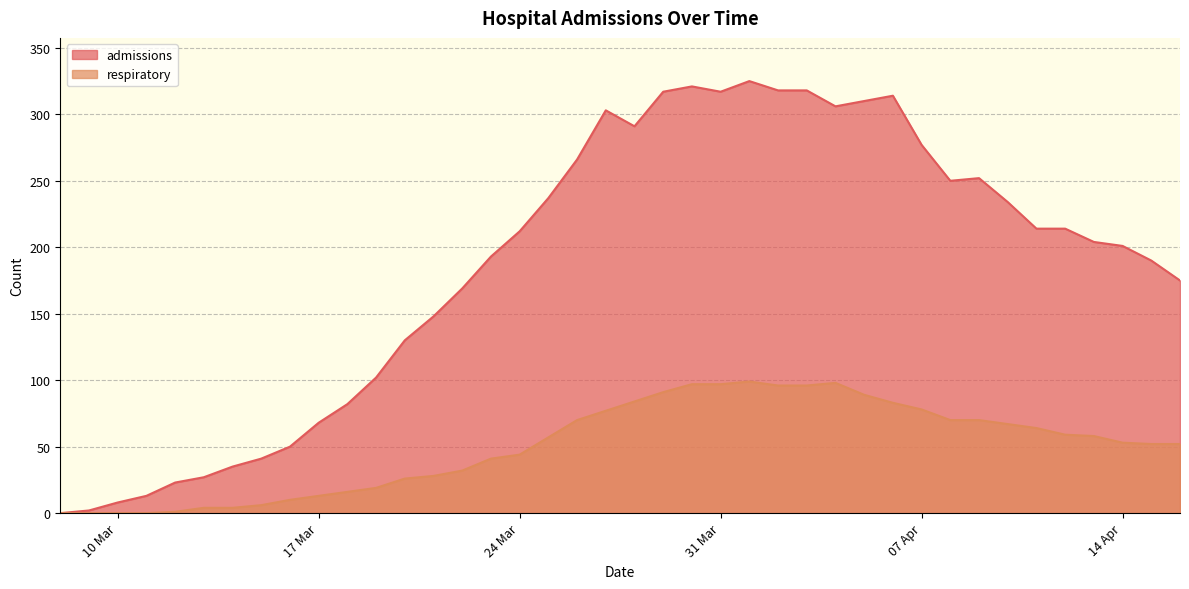

Where does the respiratory series first go above 57?

2020-03-26